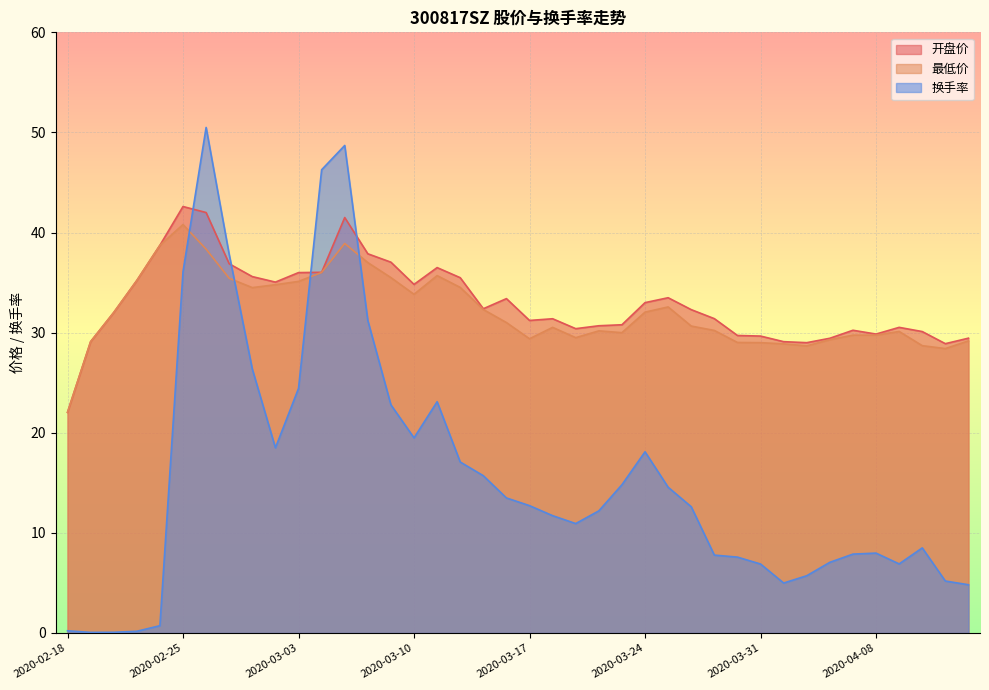

Reading right to left, extract all data points from this chart.

开盘价: 2020-04-14=29.4	2020-04-13=28.9	2020-04-10=30.1	2020-04-09=30.5	2020-04-08=29.9	2020-04-07=30.2	2020-04-03=29.4	2020-04-02=29.0	2020-04-01=29.1	2020-03-31=29.7	2020-03-30=29.7	2020-03-27=31.4	2020-03-26=32.3	2020-03-25=33.5	2020-03-24=33.0	2020-03-23=30.8	2020-03-20=30.7	2020-03-19=30.4	2020-03-18=31.4	2020-03-17=31.2	2020-03-16=33.4	2020-03-13=32.4	2020-03-12=35.5	2020-03-11=36.5	2020-03-10=34.8	2020-03-09=37.0	2020-03-06=37.9	2020-03-05=41.5	2020-03-04=36.0	2020-03-03=36.0	2020-03-02=35.0	2020-02-28=35.6	2020-02-27=36.9	2020-02-26=42.0	2020-02-25=42.6	2020-02-24=38.7	2020-02-21=35.2	2020-02-20=32.0	2020-02-19=29.1	2020-02-18=22.0
最低价: 2020-04-14=29.2	2020-04-13=28.4	2020-04-10=28.7	2020-04-09=30.1	2020-04-08=29.8	2020-04-07=29.8	2020-04-03=29.3	2020-04-02=28.7	2020-04-01=28.9	2020-03-31=29.0	2020-03-30=29.0	2020-03-27=30.2	2020-03-26=30.7	2020-03-25=32.6	2020-03-24=32.0	2020-03-23=30.0	2020-03-20=30.2	2020-03-19=29.5	2020-03-18=30.5	2020-03-17=29.4	2020-03-16=31.0	2020-03-13=32.3	2020-03-12=34.5	2020-03-11=35.7	2020-03-10=33.8	2020-03-09=35.5	2020-03-06=37.0	2020-03-05=38.9	2020-03-04=36.0	2020-03-03=35.1	2020-03-02=34.8	2020-02-28=34.5	2020-02-27=35.4	2020-02-26=38.3	2020-02-25=40.8	2020-02-24=38.7	2020-02-21=35.2	2020-02-20=32.0	2020-02-19=29.1	2020-02-18=22.0
换手率: 2020-04-14=4.8	2020-04-13=5.2	2020-04-10=8.5	2020-04-09=6.9	2020-04-08=8.0	2020-04-07=7.9	2020-04-03=7.1	2020-04-02=5.7	2020-04-01=5.0	2020-03-31=6.9	2020-03-30=7.6	2020-03-27=7.8	2020-03-26=12.6	2020-03-25=14.6	2020-03-24=18.1	2020-03-23=14.8	2020-03-20=12.2	2020-03-19=10.9	2020-03-18=11.7	2020-03-17=12.7	2020-03-16=13.5	2020-03-13=15.7	2020-03-12=17.1	2020-03-11=23.1	2020-03-10=19.5	2020-03-09=22.8	2020-03-06=31.2	2020-03-05=48.7	2020-03-04=46.3	2020-03-03=24.4	2020-03-02=18.5	2020-02-28=26.4	2020-02-27=37.8	2020-02-26=50.5	2020-02-25=36.1	2020-02-24=0.7	2020-02-21=0.2	2020-02-20=0.1	2020-02-19=0.1	2020-02-18=0.2